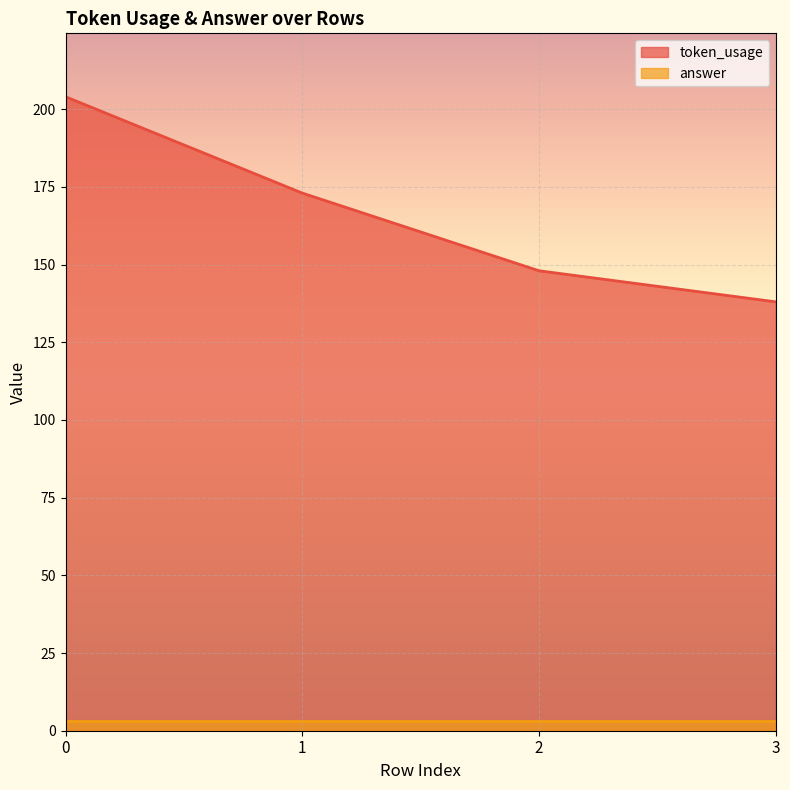

Rank the categories by value from lowest to highest.

3, 2, 1, 0